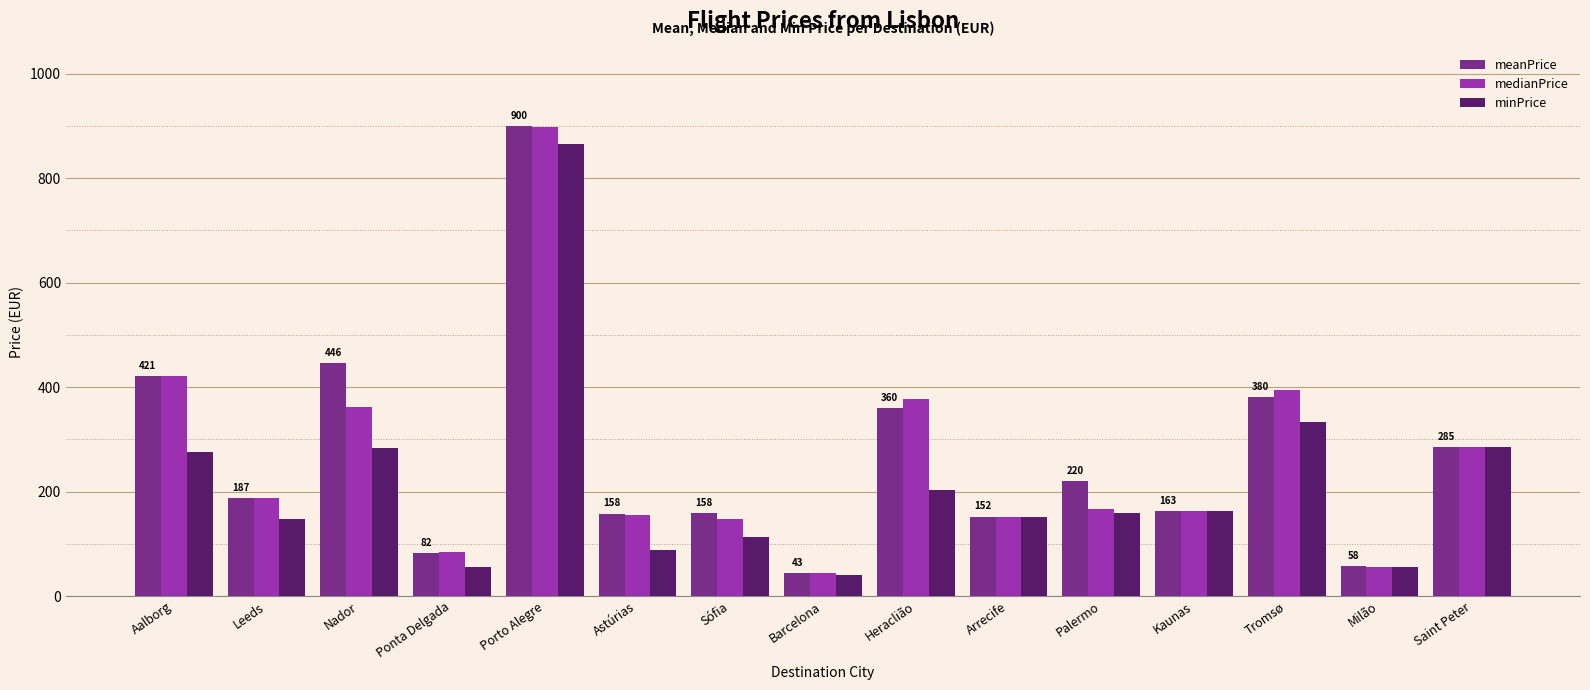

What is the label of the 1st bar from the right?

Saint Peter